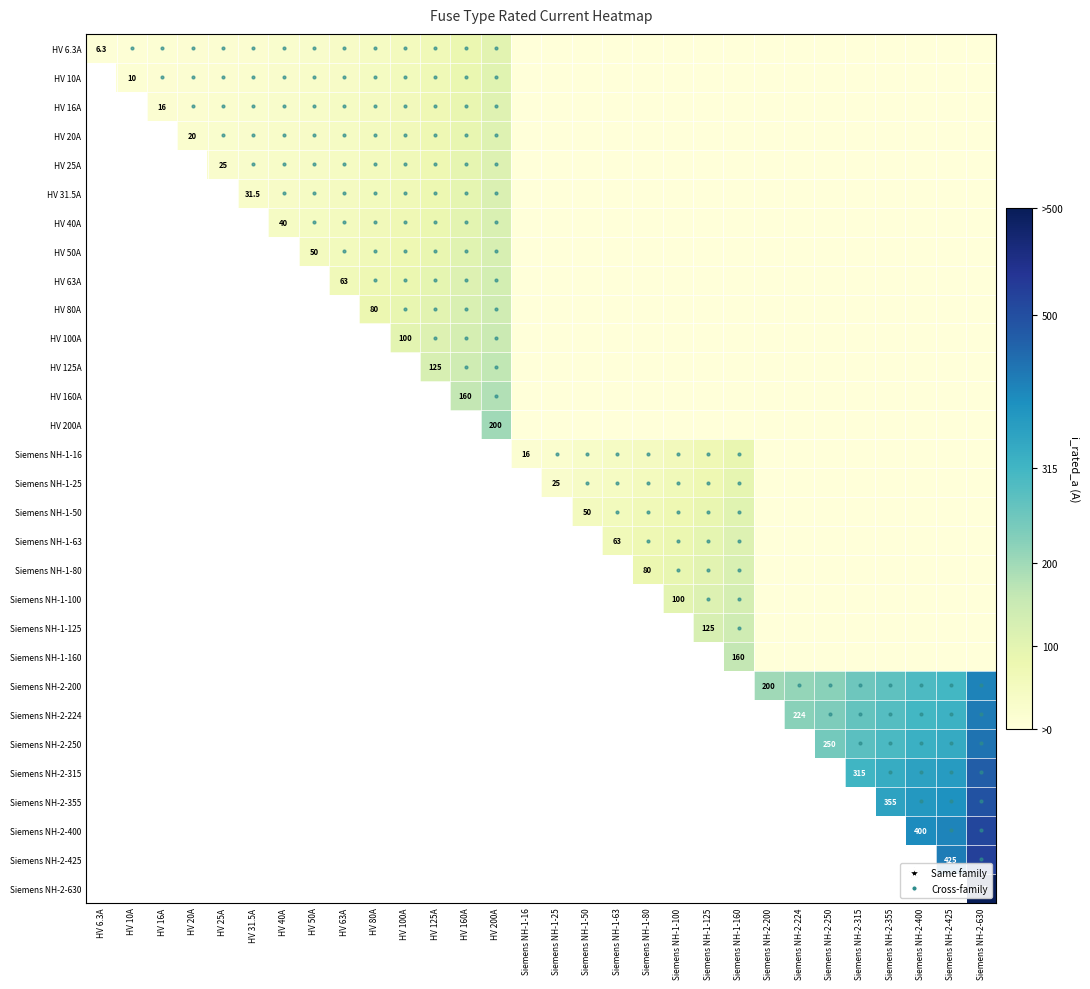

Between HV 31.5A and HV 125A, which is larger?

HV 125A